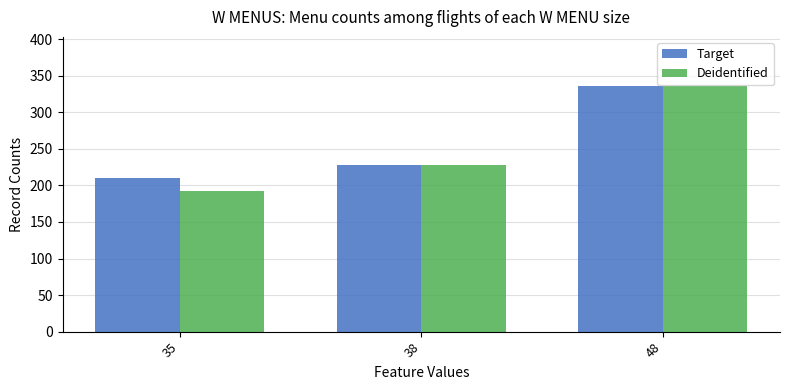

Which series has the widest spread of values?

Deidentified